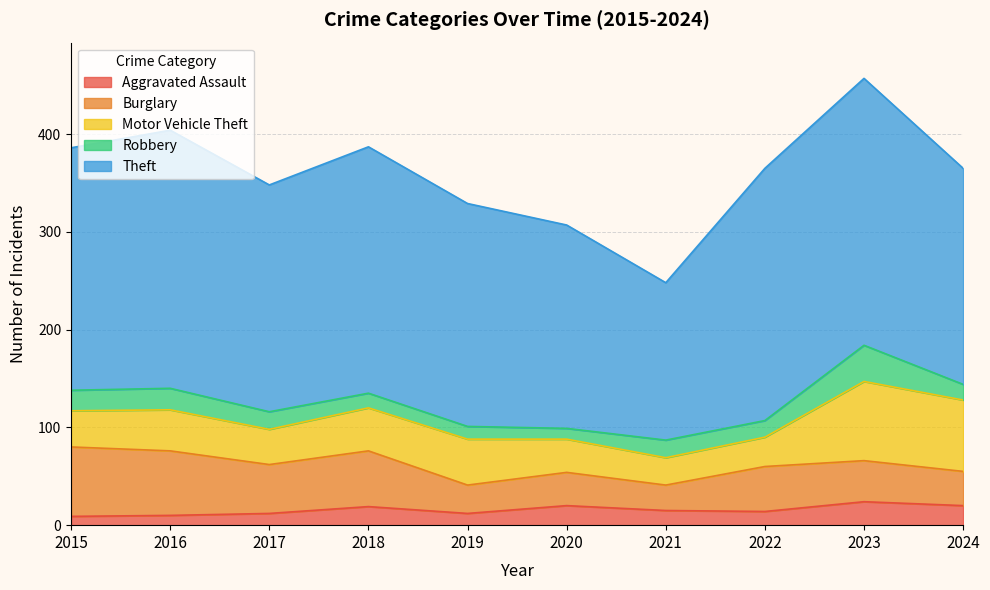

At which category is the sum across all series the highest?

2023